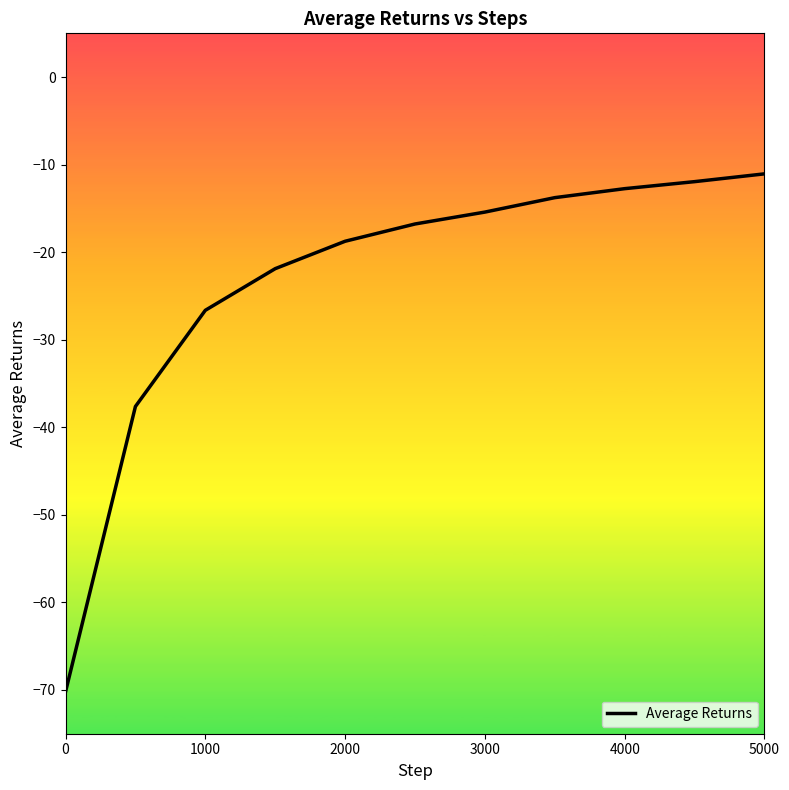

What is the difference between the maximum and minimum values?

59.2